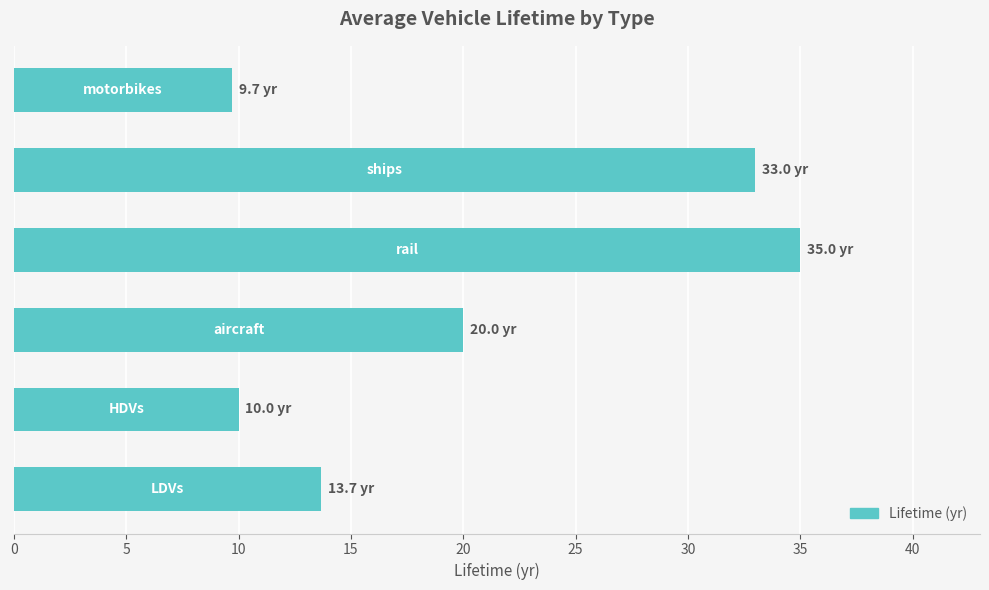

What is the difference between the second highest and second lowest values?

23.0